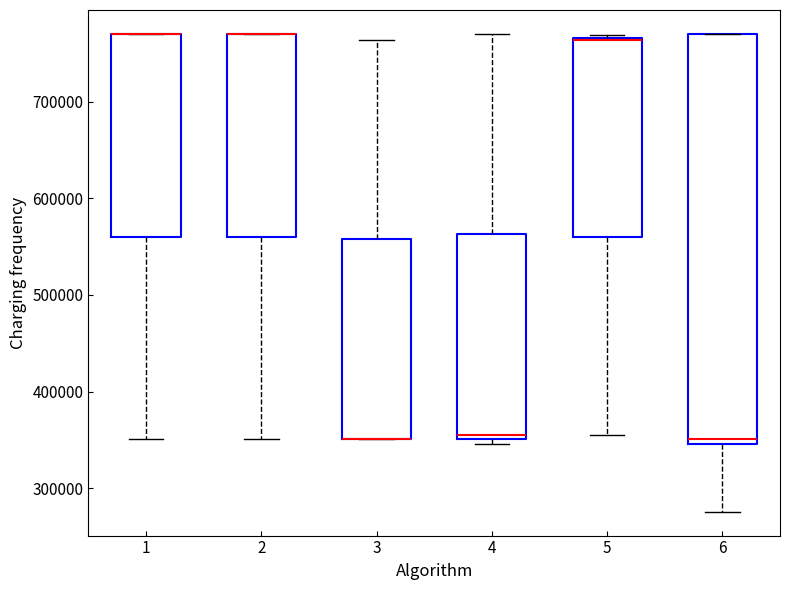

Where is the lower edge of the box at x = 4 on the y-axis? The values are not printed on the chart, so give them approximately, as read against the axis.

350000